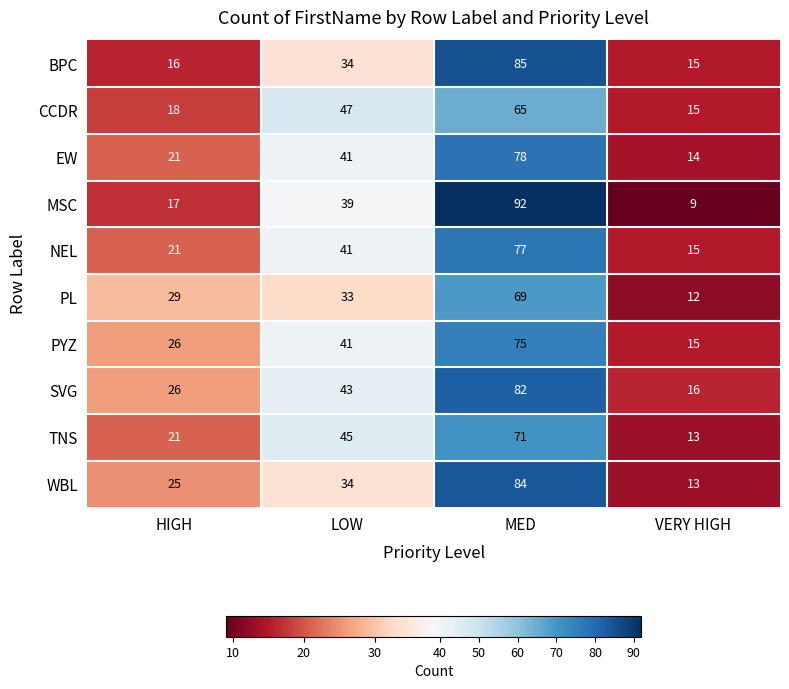

What is the approximate value of BPC at VERY HIGH, to the nearest 10?

20